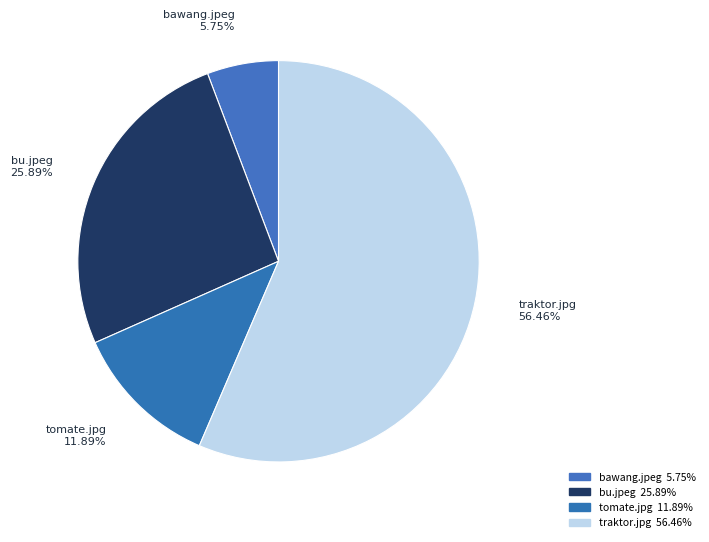

Rank the categories by value from highest to lowest.

traktor.jpg, bu.jpeg, tomate.jpg, bawang.jpeg